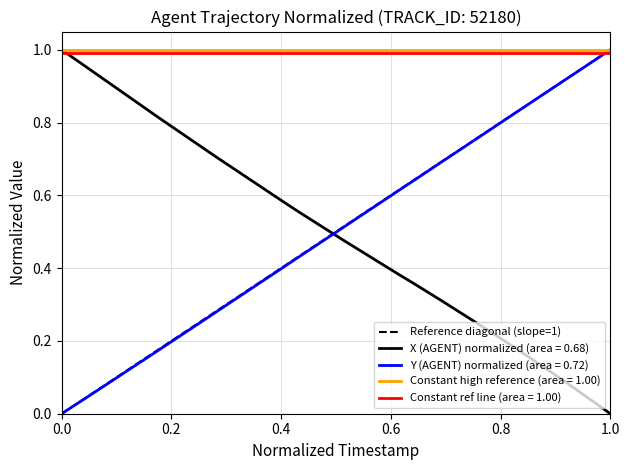

How many data points are less than 1?

1